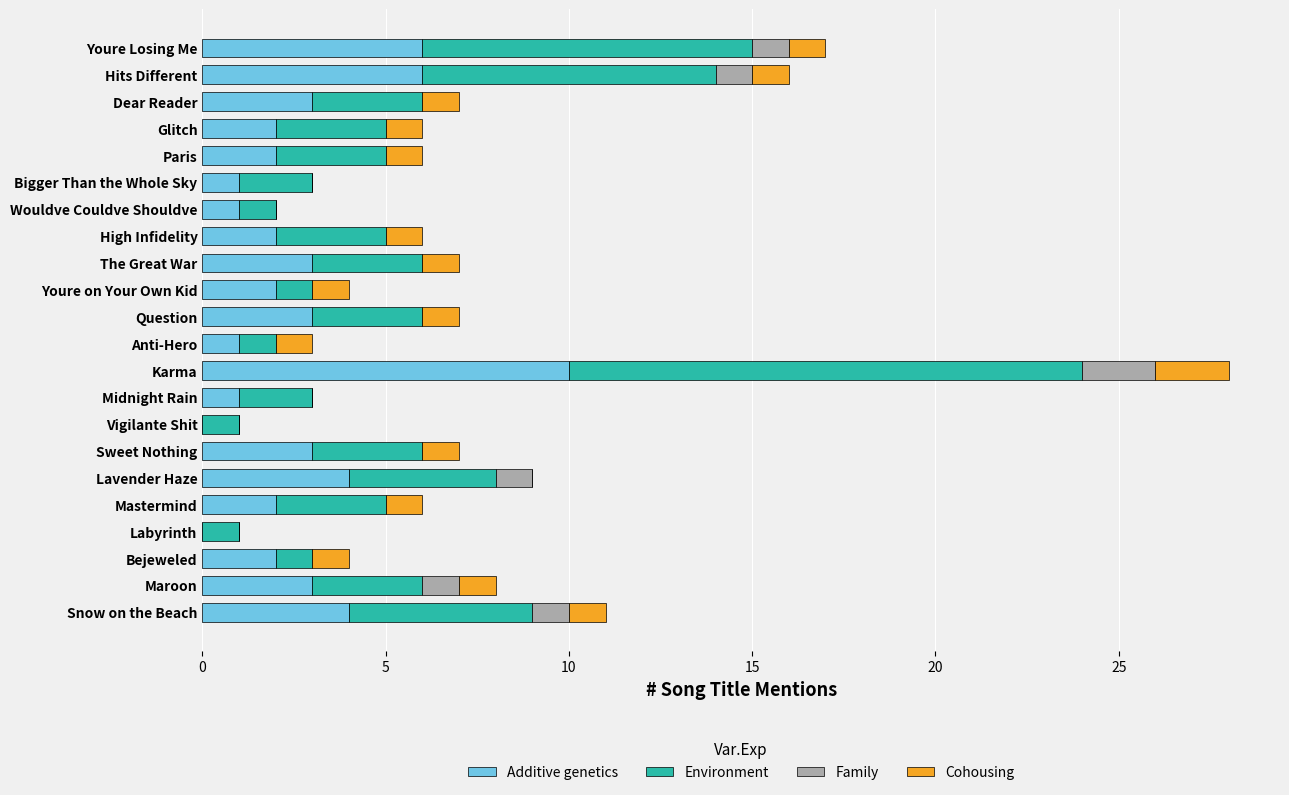

At which category is the sum across all series the highest?

Karma